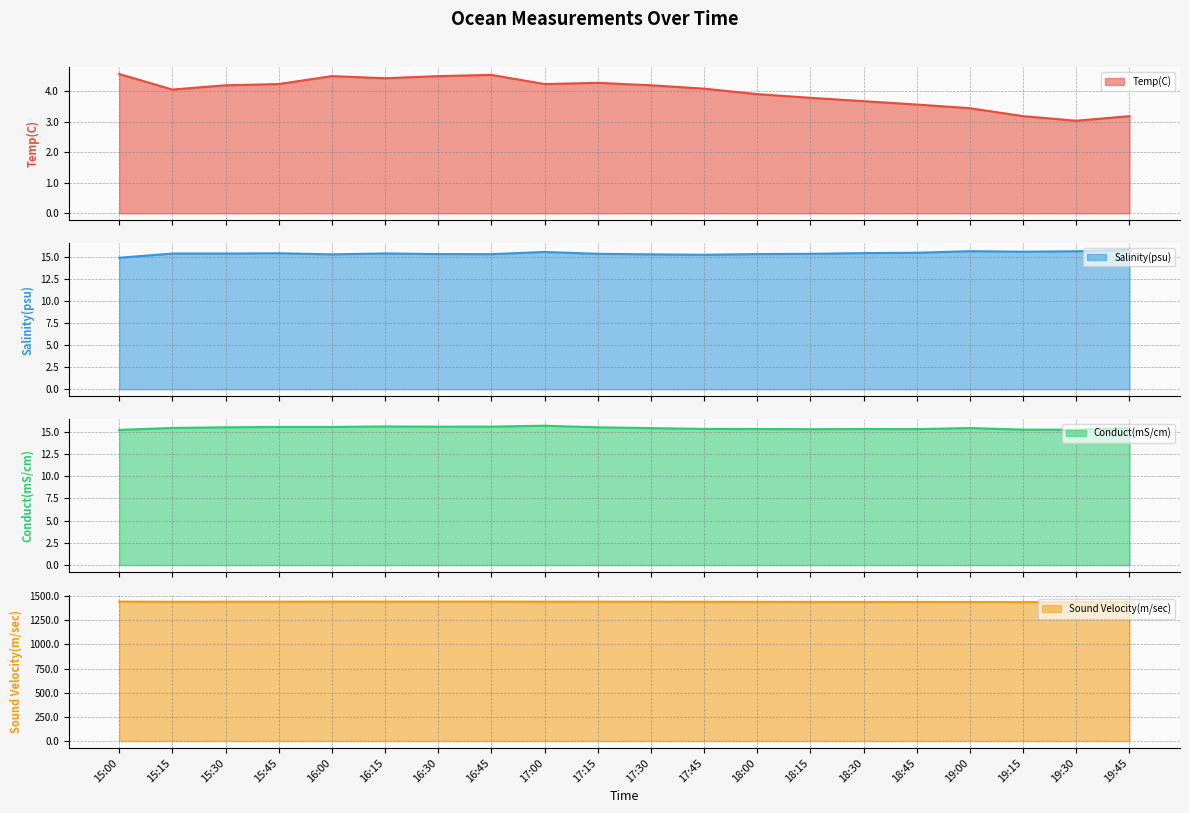

True or false: Sound Velocity(m/sec) and Temp(C) intersect in this chart.

False